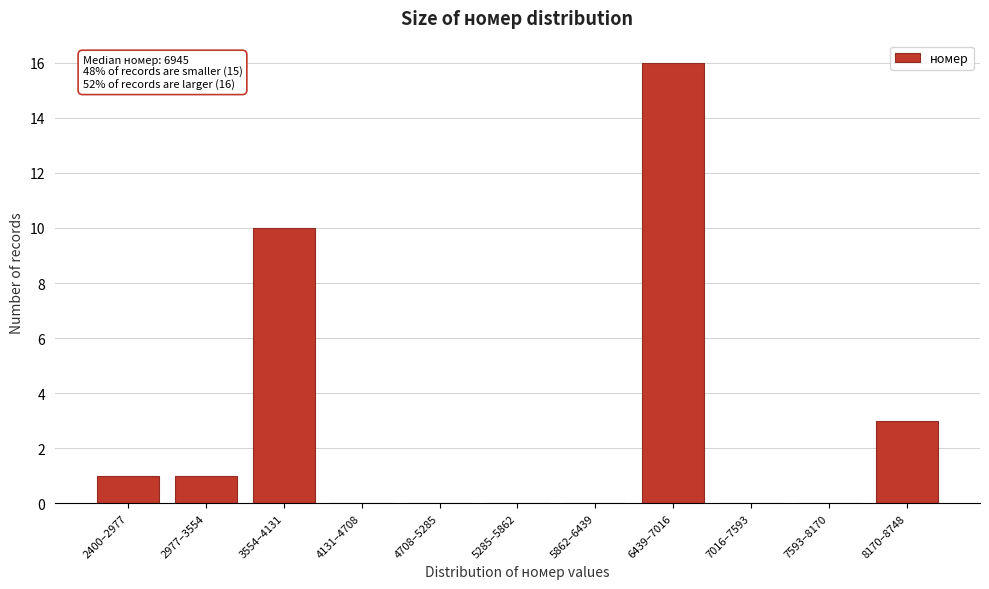

Reading left to right, extract all data points from this chart.

2400–2977=1	2977–3554=1	3554–4131=10	4131–4708=0	4708–5285=0	5285–5862=0	5862–6439=0	6439–7016=16	7016–7593=0	7593–8170=0	8170–8748=3